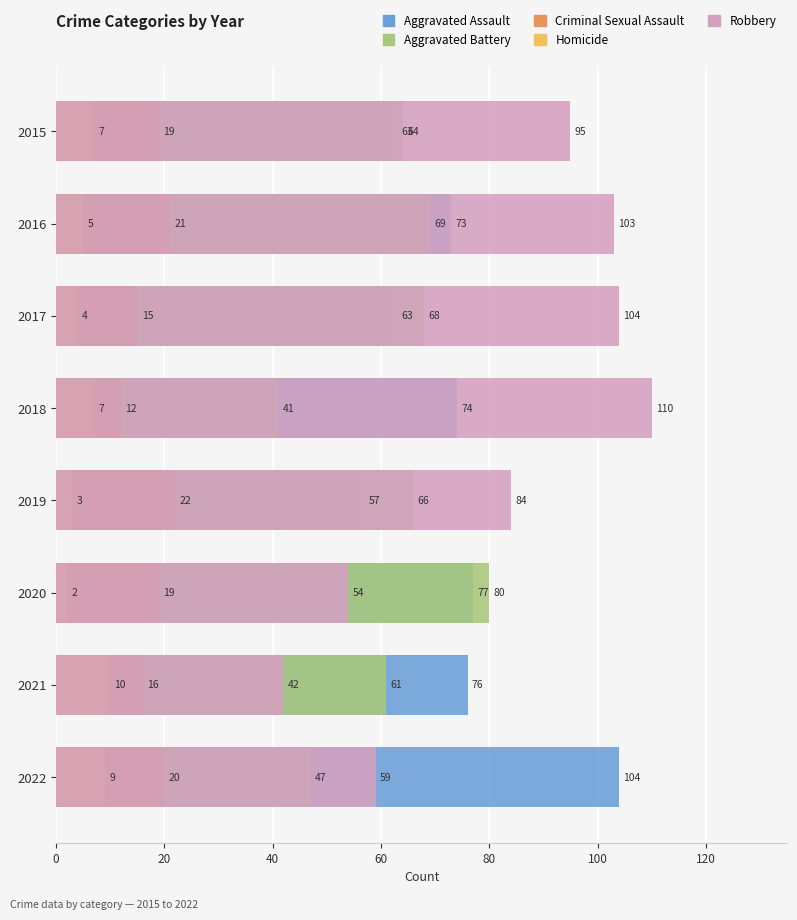

What is the average value of the Aggravated Assault series?

73